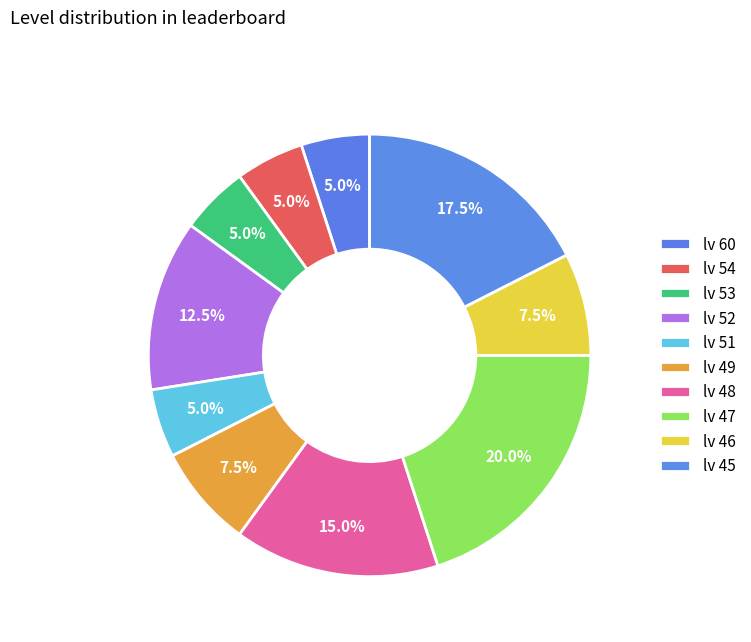

Is lv 49 the majority of the pie?

No